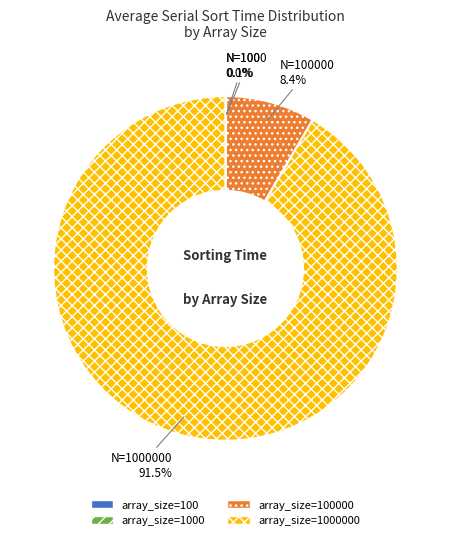

Does any single category account for the majority?

Yes